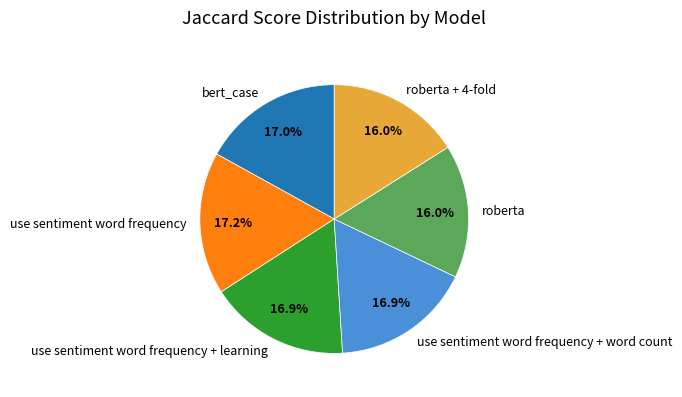

Does use sentiment word frequency + word count represent more than half of the total?

No